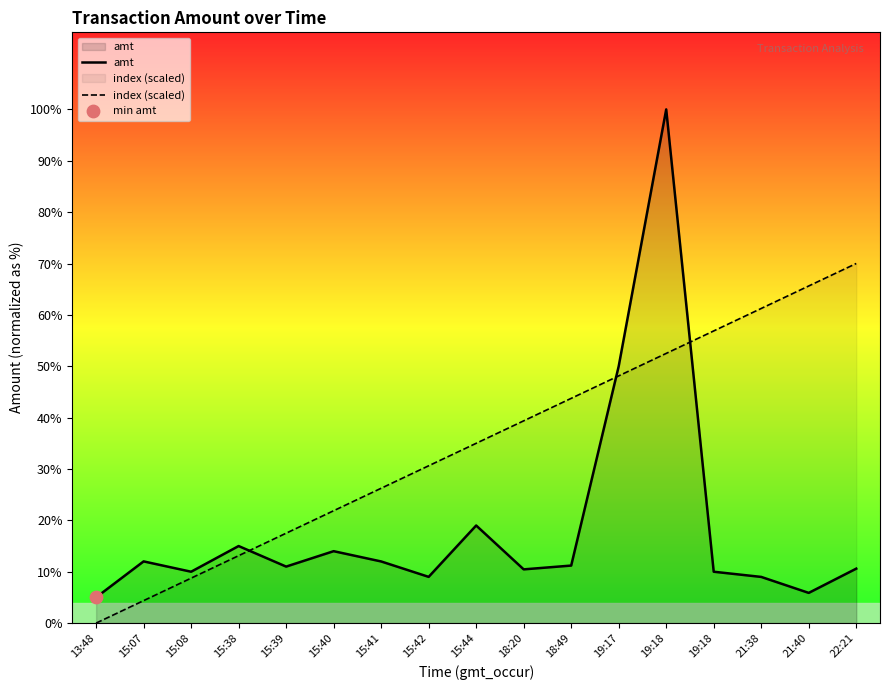

At which category is the sum across all series the highest?

19:18